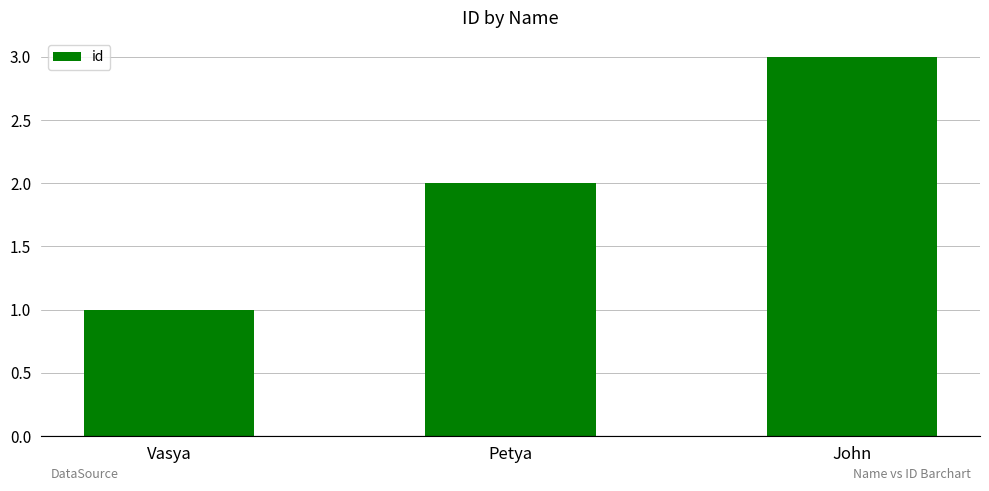

How many distinct data groups are displayed?

1